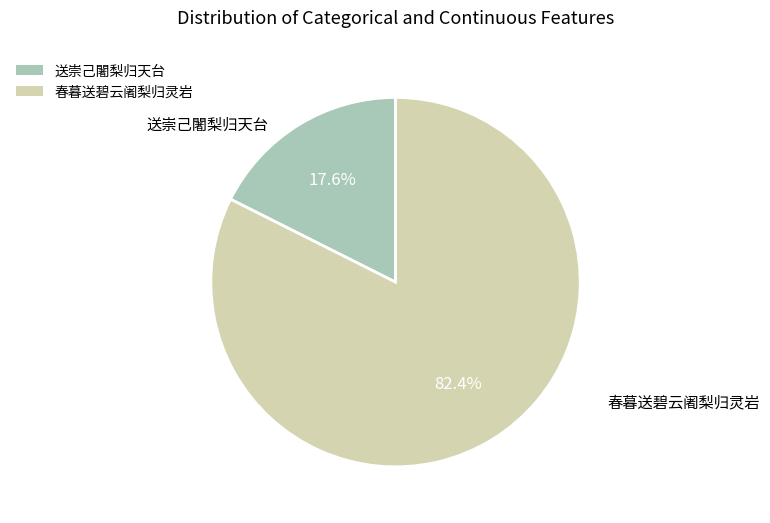

Count the number of slices in the pie.

2